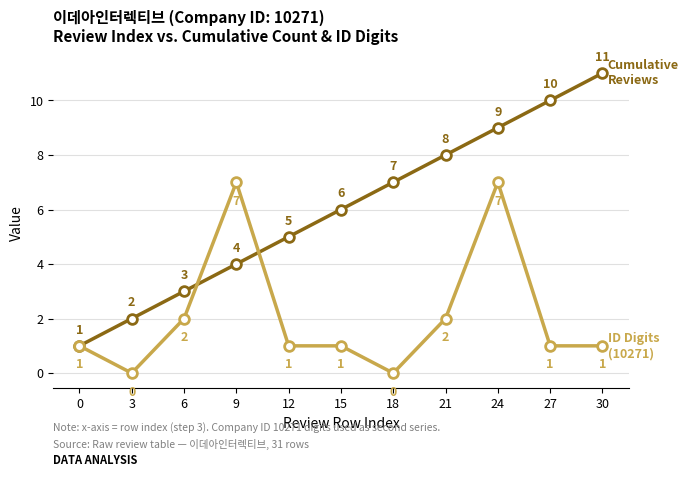

What is the greatest value displayed?

11